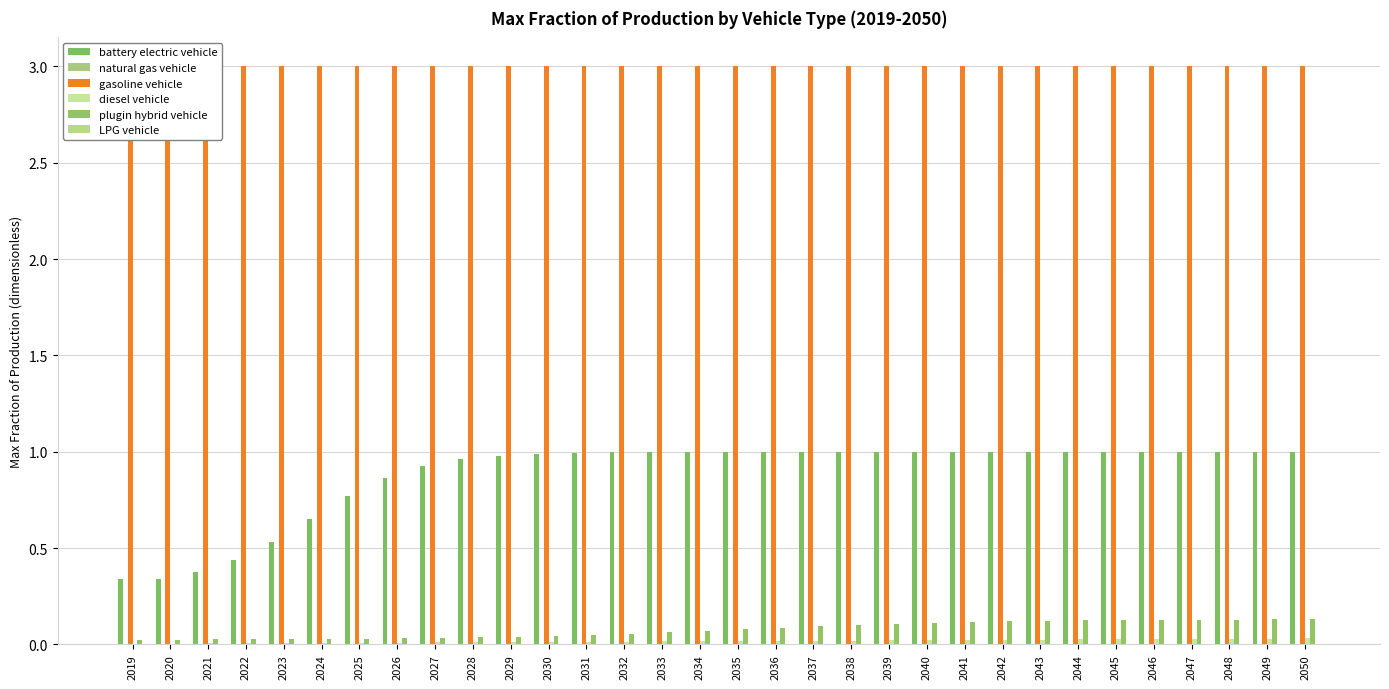

Reading left to right, extract all data points from this chart.

battery electric vehicle: 2019=0.3	2020=0.3	2021=0.4	2022=0.4	2023=0.5	2024=0.6	2025=0.8	2026=0.9	2027=0.9	2028=1.0	2029=1.0	2030=1.0	2031=1.0	2032=1.0	2033=1.0	2034=1.0	2035=1.0	2036=1.0	2037=1.0	2038=1.0	2039=1.0	2040=1.0	2041=1.0	2042=1.0	2043=1.0	2044=1.0	2045=1.0	2046=1.0	2047=1.0	2048=1.0	2049=1.0	2050=1.0
natural gas vehicle: 2019=0.0	2020=0.0	2021=0.0	2022=0.0	2023=0.0	2024=0.0	2025=0.0	2026=0.0	2027=0.0	2028=0.0	2029=0.0	2030=0.0	2031=0.0	2032=0.0	2033=0.0	2034=0.0	2035=0.0	2036=0.0	2037=0.0	2038=0.0	2039=0.0	2040=0.0	2041=0.0	2042=0.0	2043=0.0	2044=0.0	2045=0.0	2046=0.0	2047=0.0	2048=0.0	2049=0.0	2050=0.0
gasoline vehicle: 2019=3.0	2020=3.0	2021=3.0	2022=3.0	2023=3.0	2024=3.0	2025=3.0	2026=3.0	2027=3.0	2028=3.0	2029=3.0	2030=3.0	2031=3.0	2032=3.0	2033=3.0	2034=3.0	2035=3.0	2036=3.0	2037=3.0	2038=3.0	2039=3.0	2040=3.0	2041=3.0	2042=3.0	2043=3.0	2044=3.0	2045=3.0	2046=3.0	2047=3.0	2048=3.0	2049=3.0	2050=3.0
diesel vehicle: 2019=0.0	2020=0.0	2021=0.0	2022=0.0	2023=0.0	2024=0.0	2025=0.0	2026=0.0	2027=0.0	2028=0.0	2029=0.0	2030=0.0	2031=0.0	2032=0.0	2033=0.0	2034=0.0	2035=0.0	2036=0.0	2037=0.0	2038=0.0	2039=0.0	2040=0.0	2041=0.0	2042=0.0	2043=0.0	2044=0.0	2045=0.0	2046=0.0	2047=0.0	2048=0.0	2049=0.0	2050=0.0
plugin hybrid vehicle: 2019=0.0	2020=0.0	2021=0.0	2022=0.0	2023=0.0	2024=0.0	2025=0.0	2026=0.0	2027=0.0	2028=0.0	2029=0.0	2030=0.0	2031=0.0	2032=0.1	2033=0.1	2034=0.1	2035=0.1	2036=0.1	2037=0.1	2038=0.1	2039=0.1	2040=0.1	2041=0.1	2042=0.1	2043=0.1	2044=0.1	2045=0.1	2046=0.1	2047=0.1	2048=0.1	2049=0.1	2050=0.1
LPG vehicle: 2019=0.0	2020=0.0	2021=0.0	2022=0.0	2023=0.0	2024=0.0	2025=0.0	2026=0.0	2027=0.0	2028=0.0	2029=0.0	2030=0.0	2031=0.0	2032=0.0	2033=0.0	2034=0.0	2035=0.0	2036=0.0	2037=0.0	2038=0.0	2039=0.0	2040=0.0	2041=0.0	2042=0.0	2043=0.0	2044=0.0	2045=0.0	2046=0.0	2047=0.0	2048=0.0	2049=0.0	2050=0.0